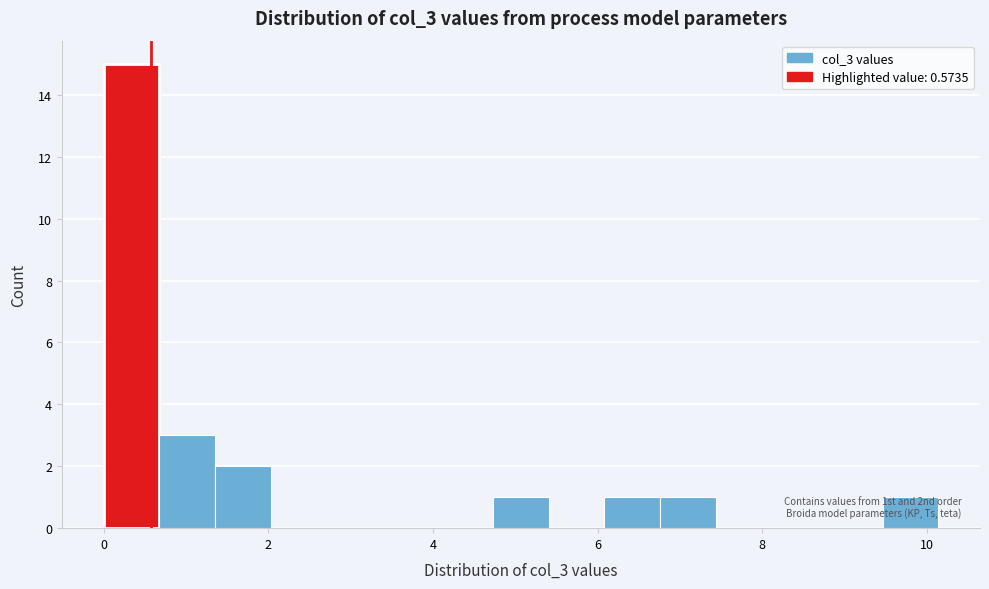

Around what value on the x-axis is the tallest bar? Give the approximate position of its centre, as read against the axis.

0.4